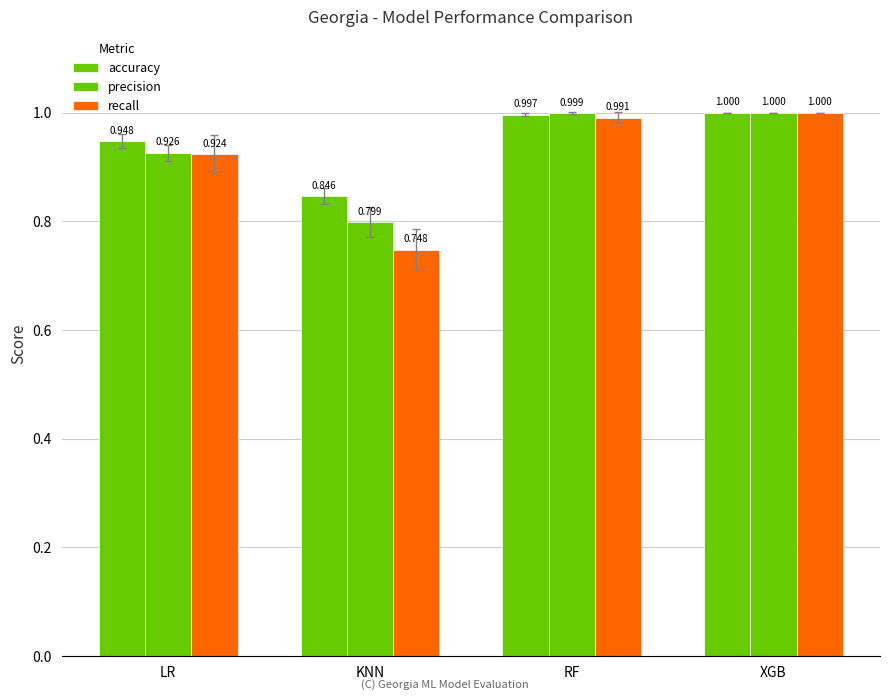

True or false: precision has a value of 0.8 at KNN.

True